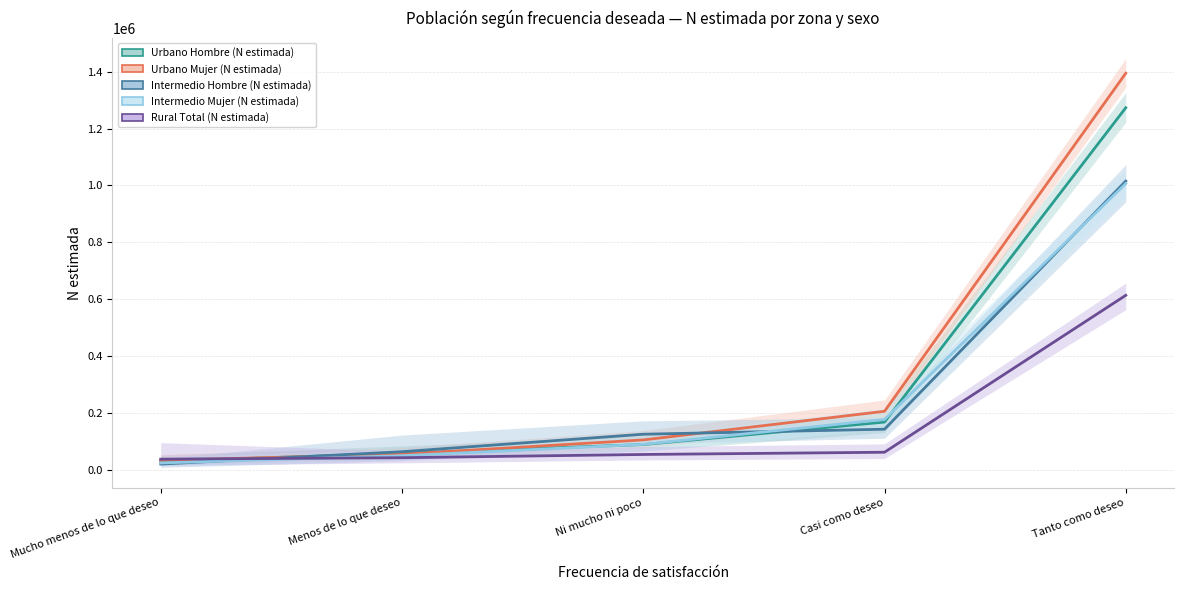

At which category is the sum across all series the highest?

Tanto como deseo